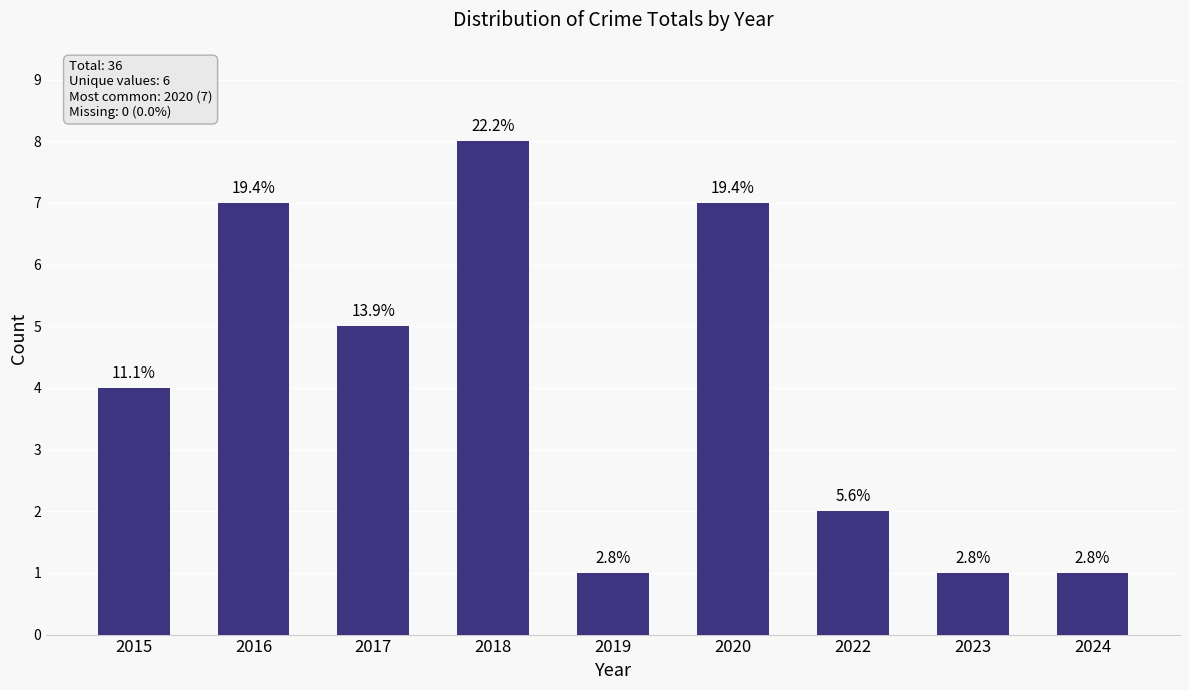

At which label does the data first exceed 4?

2016